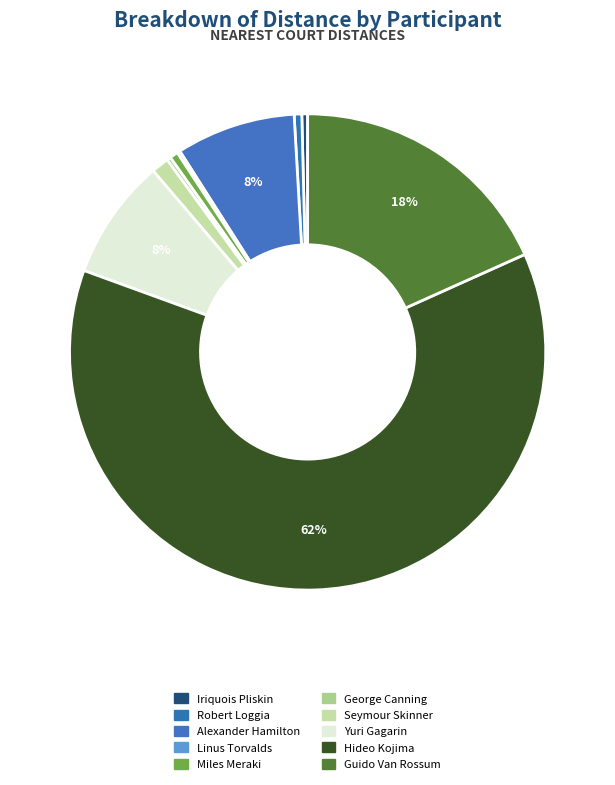

Between Iriquois Pliskin and Guido Van Rossum, which is larger?

Guido Van Rossum